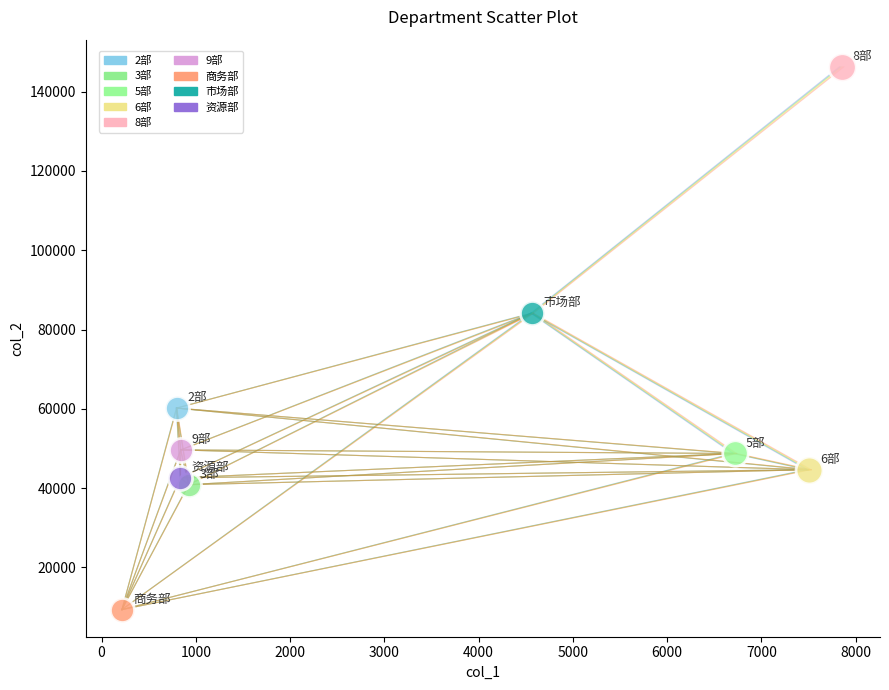

What are all the series names shown in the legend?

2部, 3部, 5部, 6部, 8部, 9部, 商务部, 市场部, 资源部